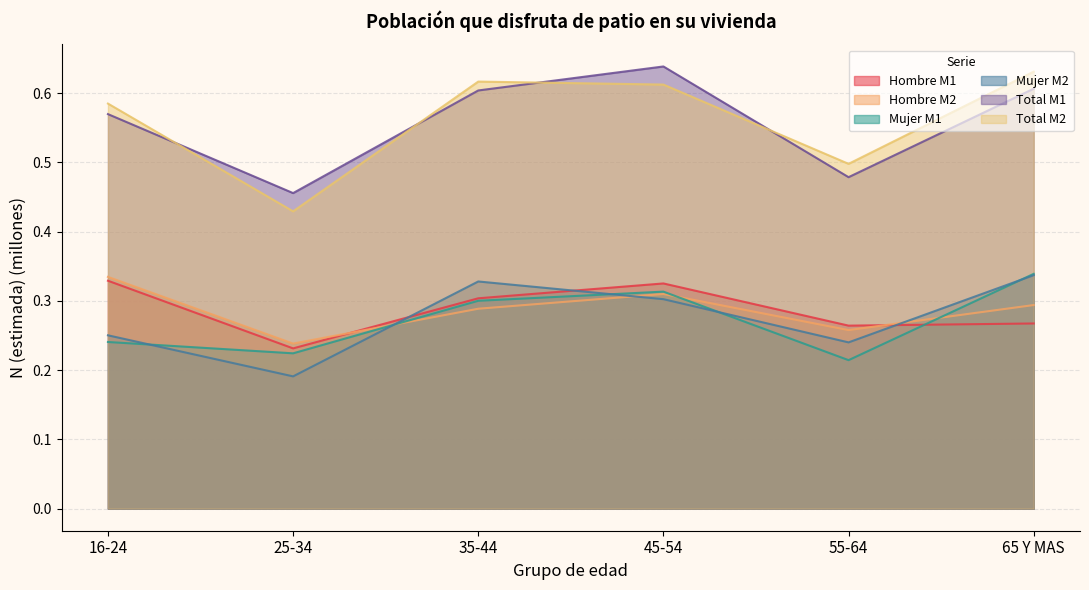

What is the spread (max minus min) of values at 25-34?

0.3